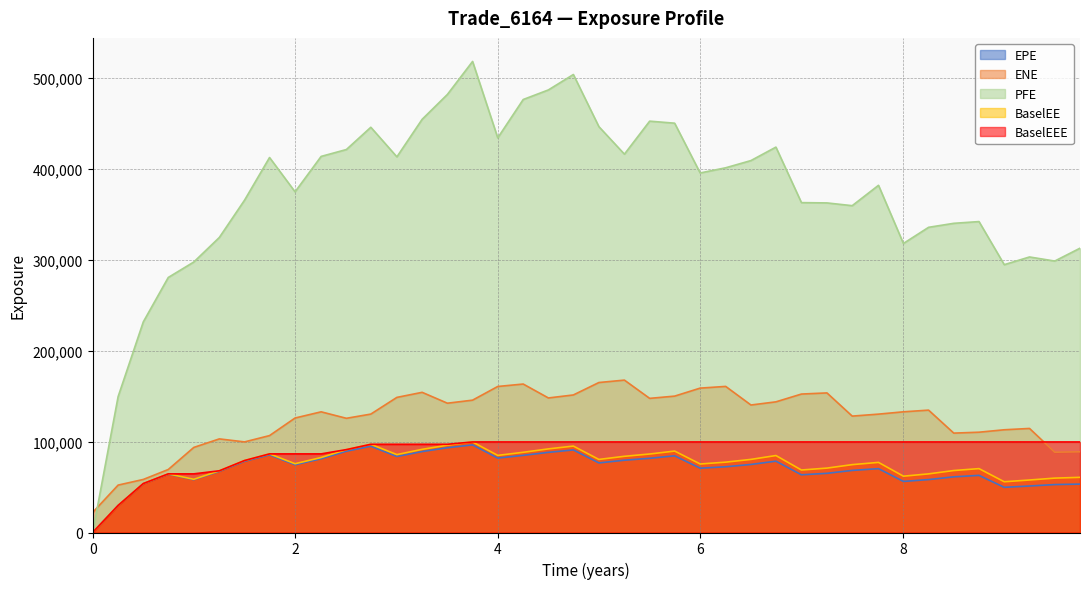

True or false: PFE and ENE intersect in this chart.

True